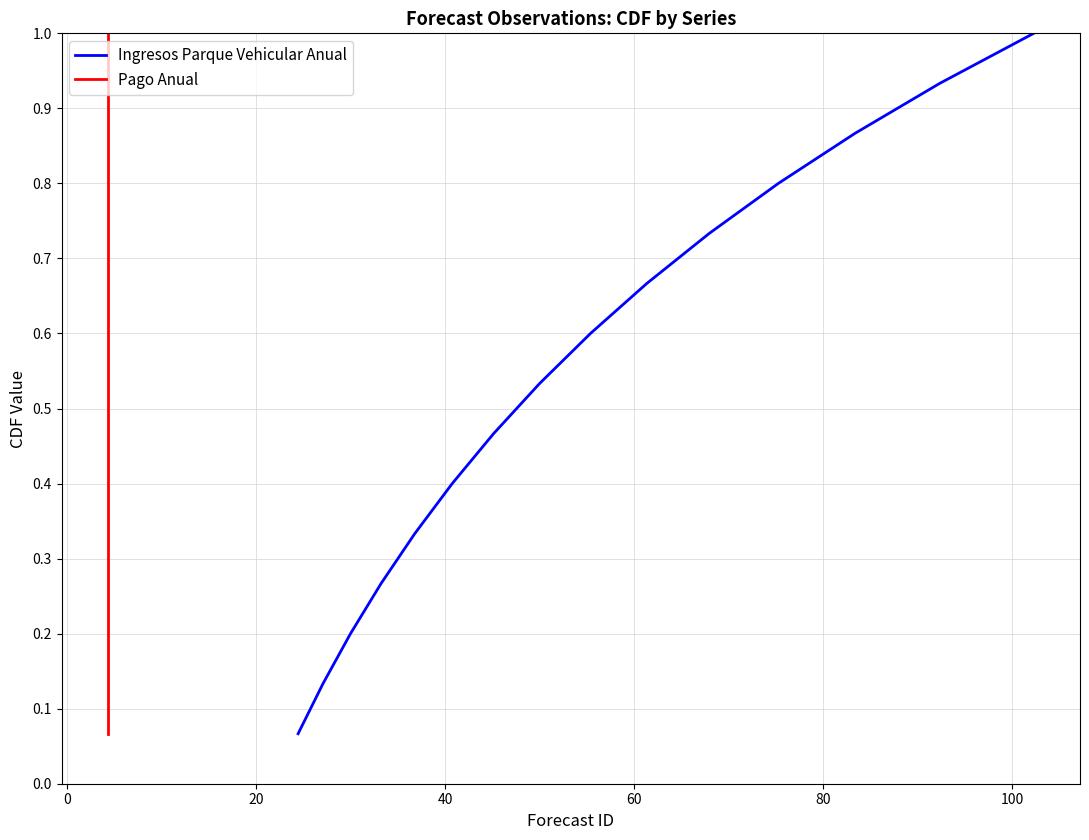

What is the label of the 13th point from the right?

20